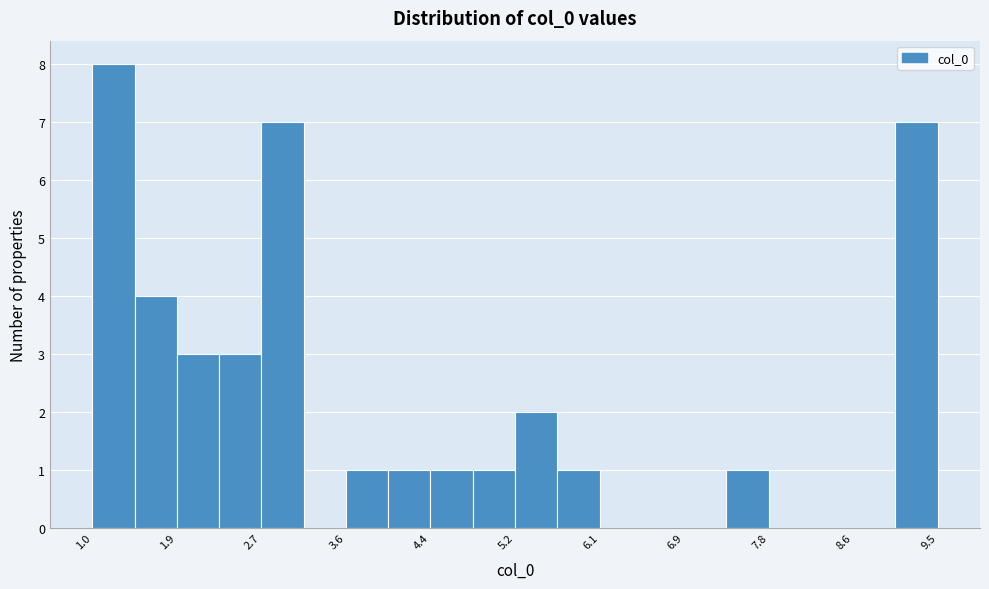

Reading left to right, list every bar in this chart as the range it spans on the x-axis followed by its height. Neither the bar edges nor the heights are printed on the chart, so give them approximately, as read against the axes.

1.0 to 1.4: 8
1.4 to 1.9: 4
1.9 to 2.3: 3
2.3 to 2.7: 3
2.7 to 3.1: 7
3.1 to 3.6: 0
3.6 to 4.0: 1
4.0 to 4.4: 1
4.4 to 4.8: 1
4.8 to 5.2: 1
5.2 to 5.7: 2
5.7 to 6.1: 1
6.1 to 6.5: 0
6.5 to 6.9: 0
6.9 to 7.3: 0
7.3 to 7.8: 1
7.8 to 8.2: 0
8.2 to 8.6: 0
8.6 to 9.0: 0
9.0 to 9.5: 7